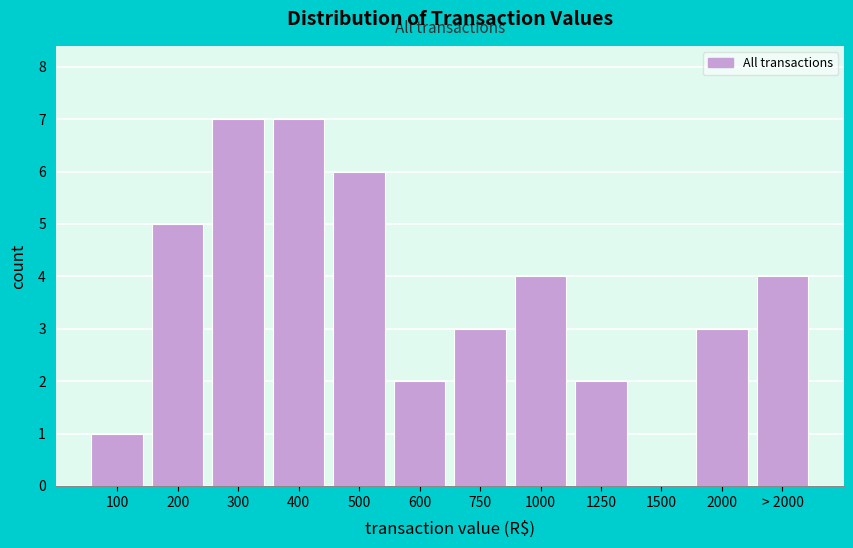

Reading left to right, transcribe all the data shown in this chart.

100=1	200=5	300=7	400=7	500=6	600=2	750=3	1000=4	1250=2	1500=0	2000=3	> 2000=4